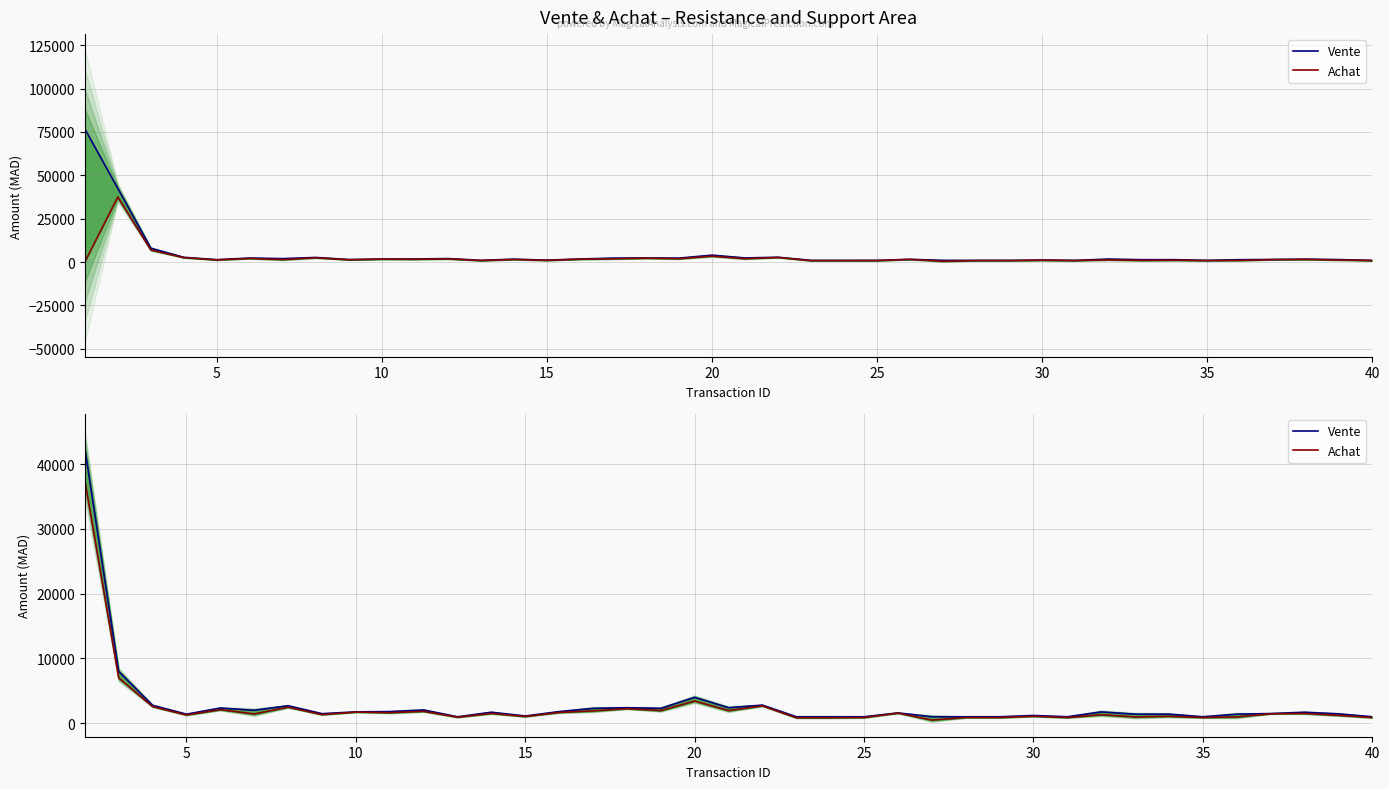

What are all the series names shown in the legend?

Vente, Achat